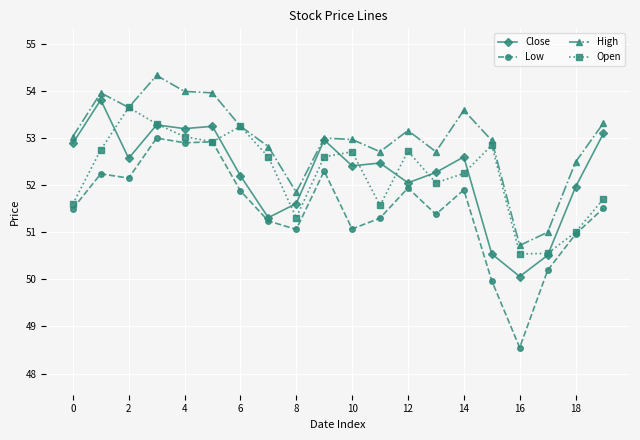

True or false: High has more than 0 interior local peaks.

True